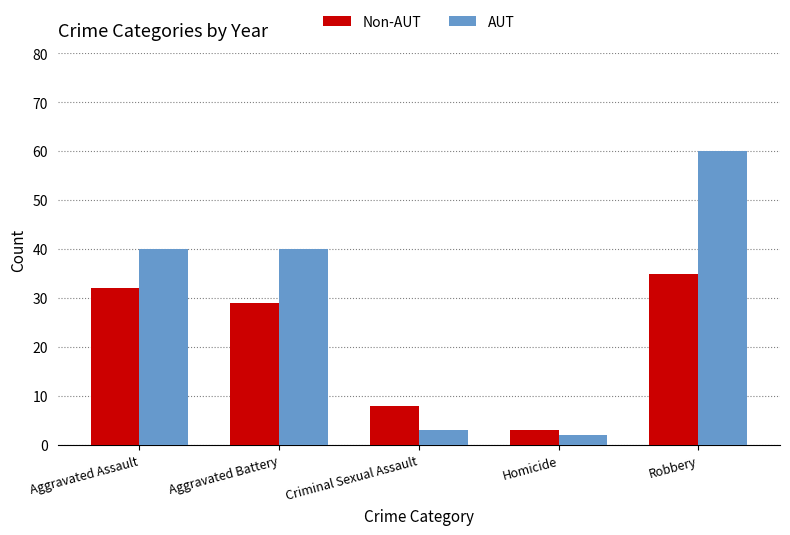

Count the number of data series in this chart.

2